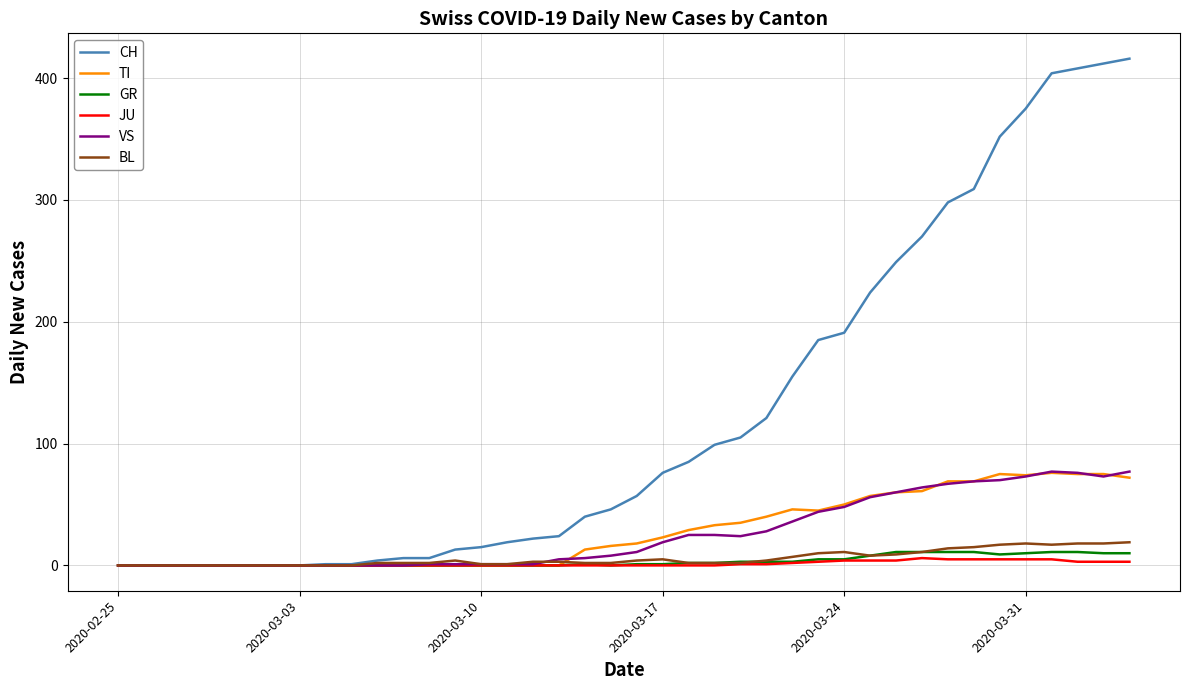

What is the maximum value shown in the chart?

416